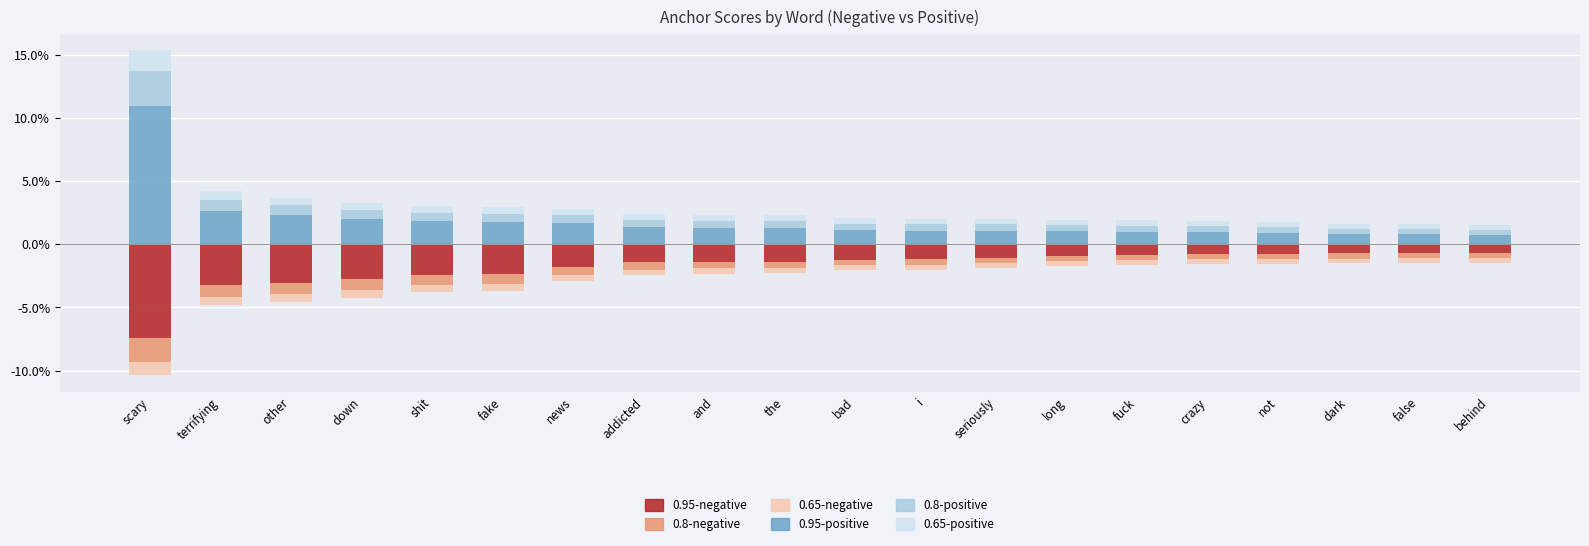

At which category is the sum across all series the highest?

scary